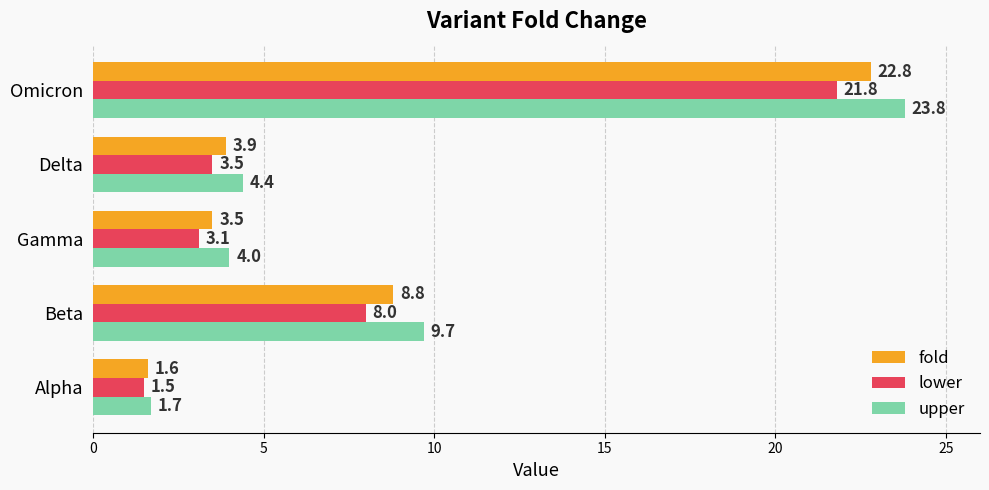

Is it true that upper equals 9.7 at Beta?

True